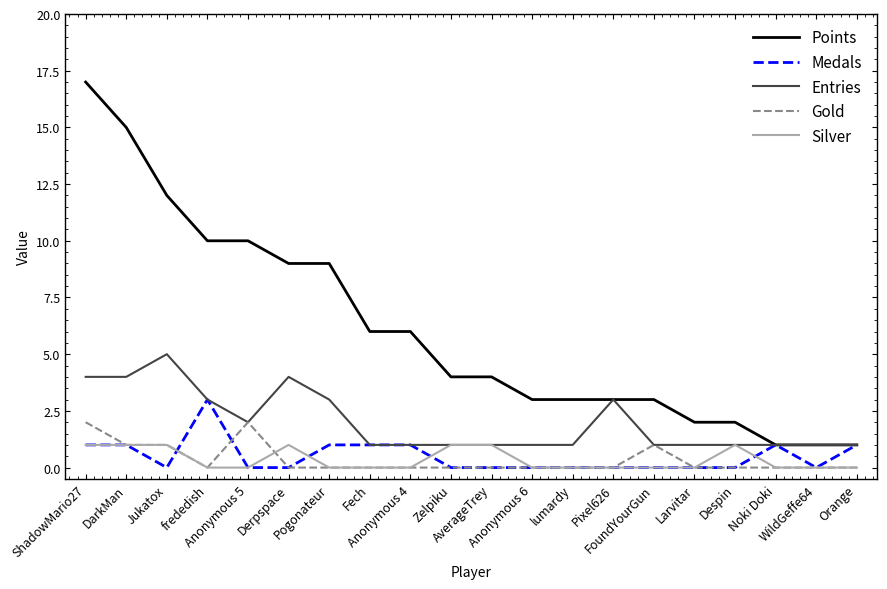

Reading left to right, list all the values displayed in this chart.

Points: ShadowMario27=17	DarkMan=15	Jukatox=12	frededish=10	Anonymous 5=10	Derpspace=9	Pogonateur=9	Fech=6	Anonymous 4=6	Zelpiku=4	AverageTrey=4	Anonymous 6=3	lumardy=3	Pixel626=3	FoundYourGun=3	Larvitar=2	Despin=2	Noki Doki=1	WildGeffe64=1	Orange=1
Medals: ShadowMario27=1	DarkMan=1	Jukatox=0	frededish=3	Anonymous 5=0	Derpspace=0	Pogonateur=1	Fech=1	Anonymous 4=1	Zelpiku=0	AverageTrey=0	Anonymous 6=0	lumardy=0	Pixel626=0	FoundYourGun=0	Larvitar=0	Despin=0	Noki Doki=1	WildGeffe64=0	Orange=1
Entries: ShadowMario27=4	DarkMan=4	Jukatox=5	frededish=3	Anonymous 5=2	Derpspace=4	Pogonateur=3	Fech=1	Anonymous 4=1	Zelpiku=1	AverageTrey=1	Anonymous 6=1	lumardy=1	Pixel626=3	FoundYourGun=1	Larvitar=1	Despin=1	Noki Doki=1	WildGeffe64=1	Orange=1
Gold: ShadowMario27=2	DarkMan=1	Jukatox=1	frededish=0	Anonymous 5=2	Derpspace=0	Pogonateur=0	Fech=0	Anonymous 4=0	Zelpiku=0	AverageTrey=0	Anonymous 6=0	lumardy=0	Pixel626=0	FoundYourGun=1	Larvitar=0	Despin=0	Noki Doki=0	WildGeffe64=0	Orange=0
Silver: ShadowMario27=1	DarkMan=1	Jukatox=1	frededish=0	Anonymous 5=0	Derpspace=1	Pogonateur=0	Fech=0	Anonymous 4=0	Zelpiku=1	AverageTrey=1	Anonymous 6=0	lumardy=0	Pixel626=0	FoundYourGun=0	Larvitar=0	Despin=1	Noki Doki=0	WildGeffe64=0	Orange=0